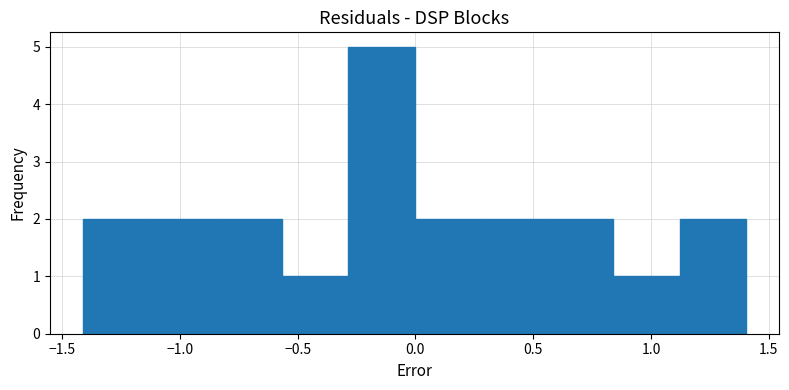

Reading left to right, list every bar in this chart as the range it spans on the x-axis followed by its height. Neither the bar edges nor the heights are printed on the chart, so give them approximately, as read against the axes.

-1.40 to -1.15: 2
-1.15 to -0.85: 2
-0.85 to -0.55: 2
-0.55 to -0.30: 1
-0.30 to 0.00: 5
0.00 to 0.30: 2
0.30 to 0.55: 2
0.55 to 0.85: 2
0.85 to 1.10: 1
1.10 to 1.40: 2